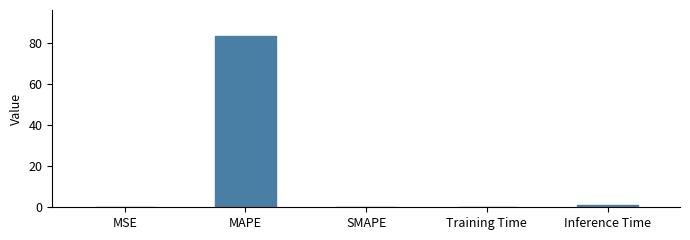

How many categories are shown in the chart?

5